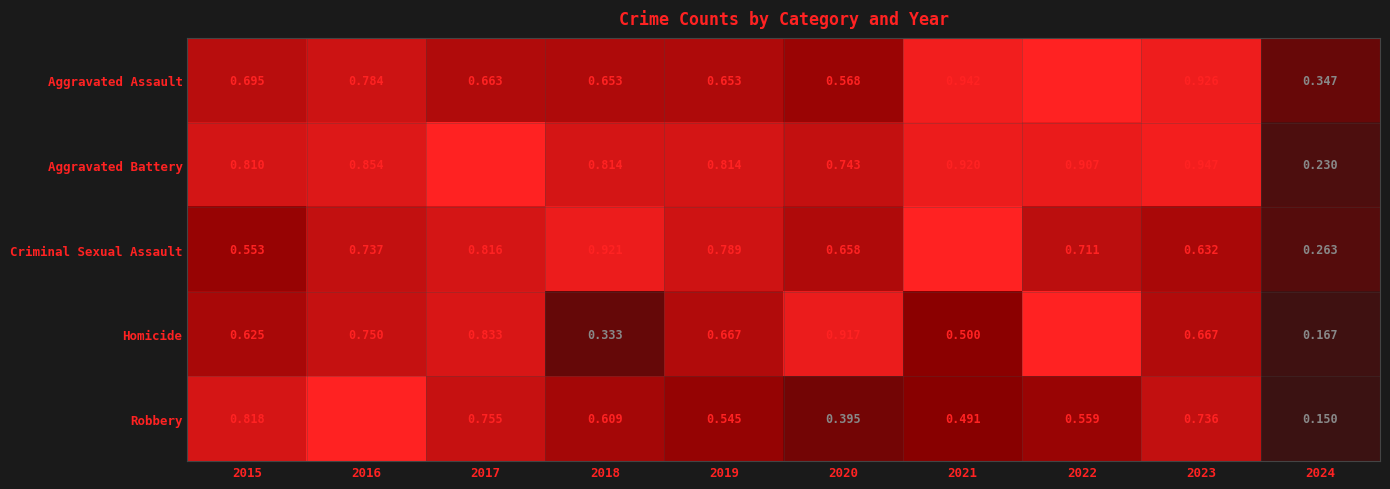

Is the value of Criminal Sexual Assault at 2018 greater than the value of Aggravated Assault at 2023?

No